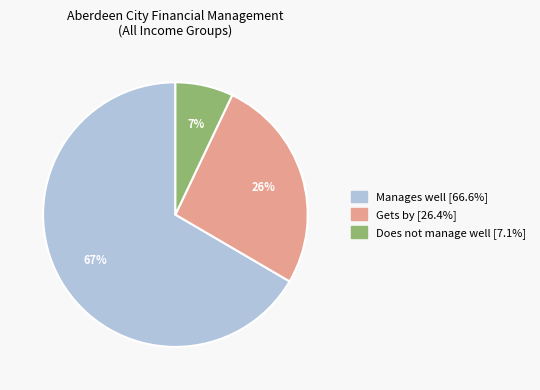

Between Gets by and Does not manage well, which is larger?

Gets by